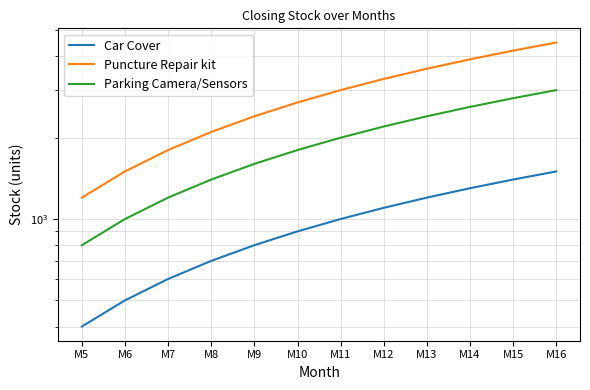

What is the smallest value displayed?

400